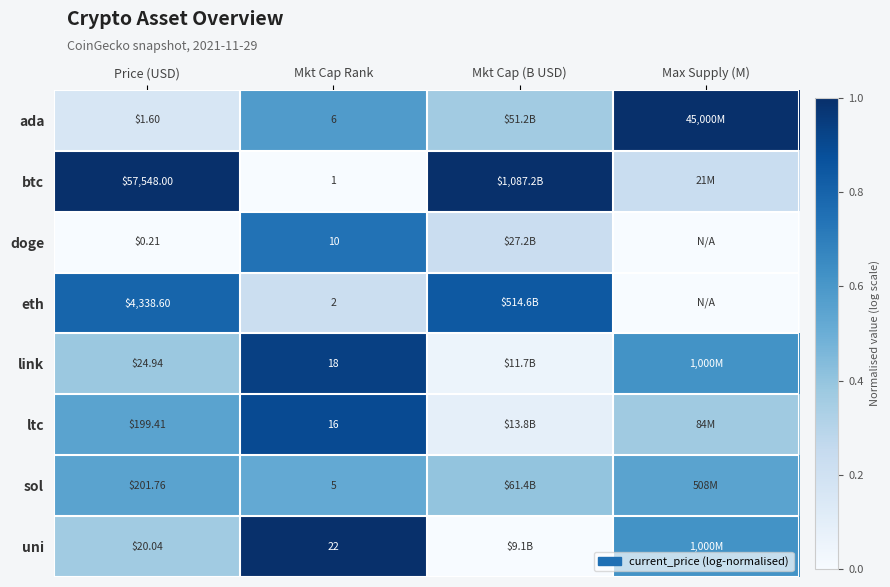

What is the total value across all series at Mkt Cap Rank?

80.0